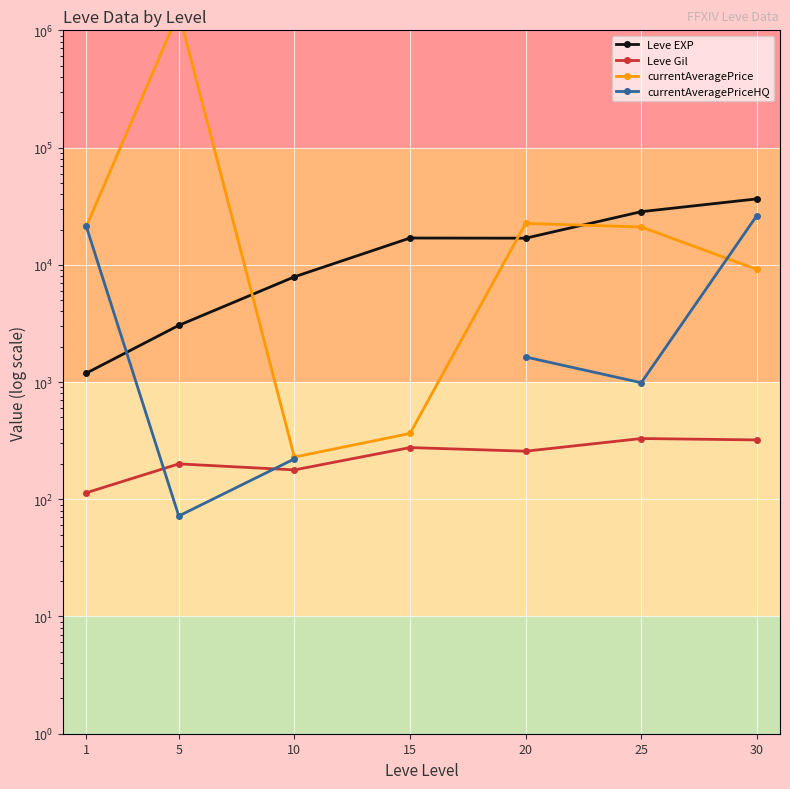

Read the Leve EXP value at 15.

16917.5